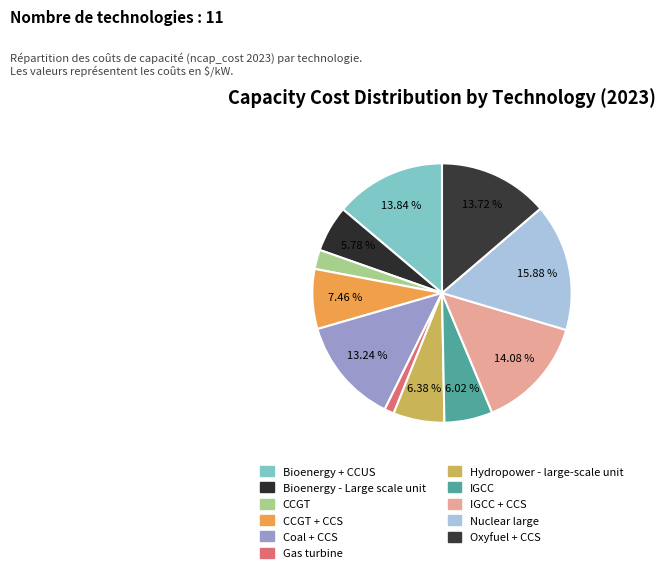

Rank the categories by value from lowest to highest.

Gas turbine, CCGT, Bioenergy - Large scale unit, IGCC, Hydropower - large-scale unit, CCGT + CCS, Coal + CCS, Oxyfuel + CCS, Bioenergy + CCUS, IGCC + CCS, Nuclear large